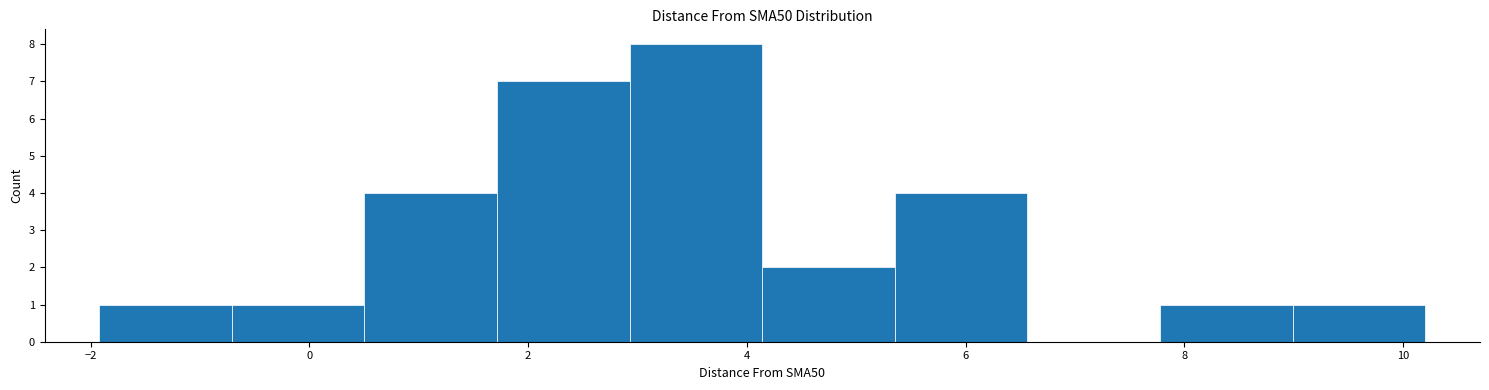

Which range on the x-axis has the tallest bar?

3.0 to 4.2